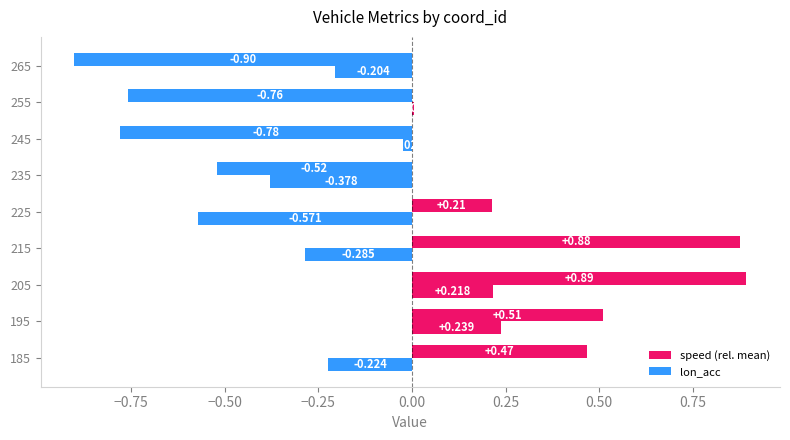

What is the highest value of the lon_acc series?

0.2